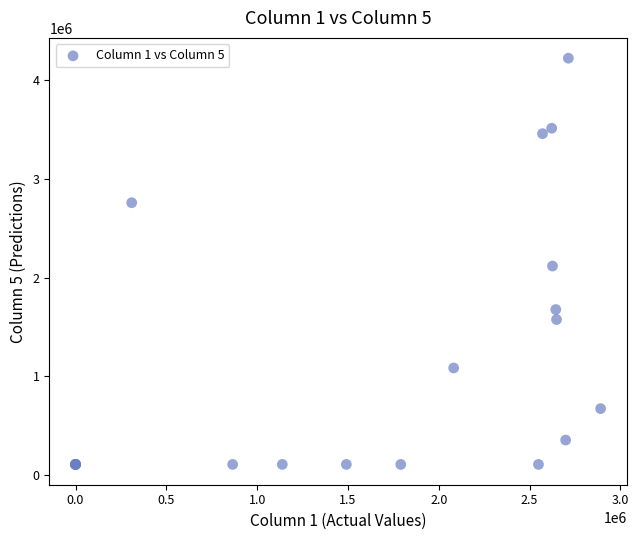

What Y value in the scatter plot is closest to 2166394?

2118582.1